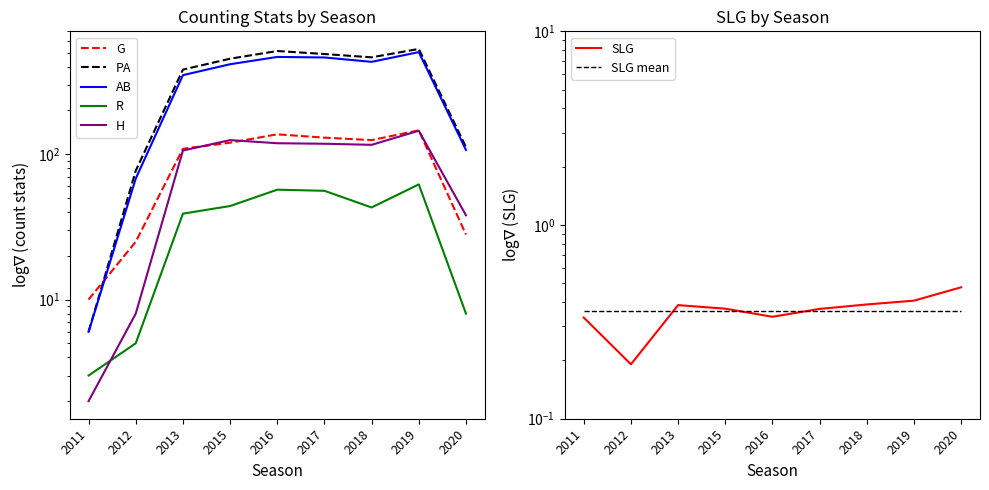

At which label does PA first exceed 454?

2016